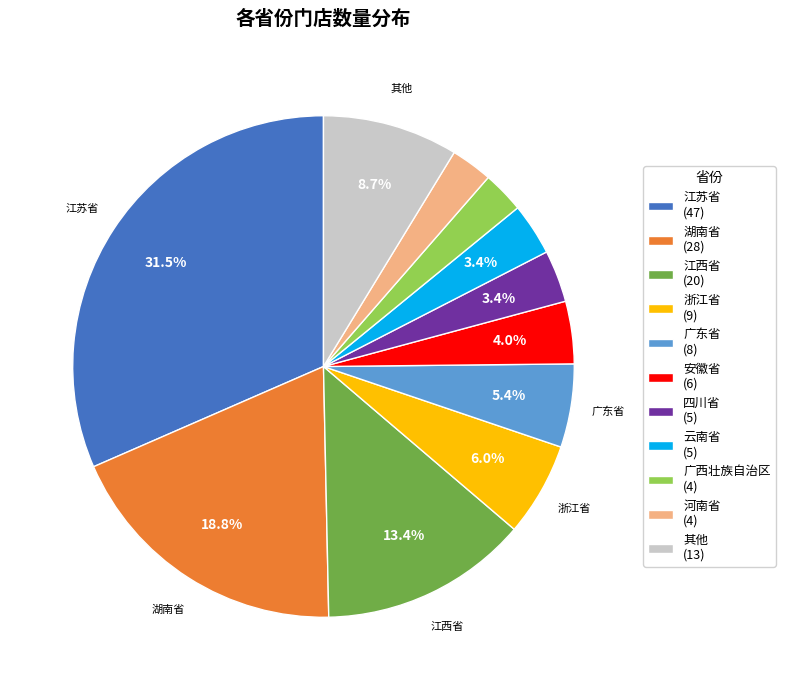

Which slice is the largest?

江苏省 (47)